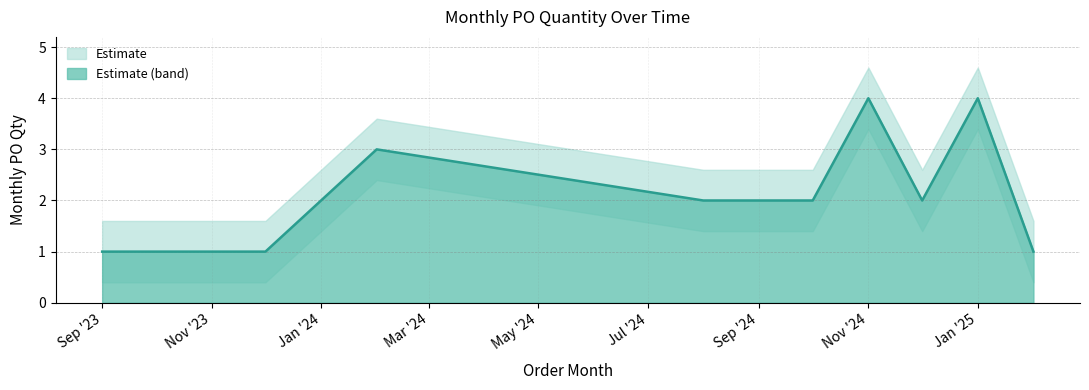

How many distinct data groups are displayed?

1